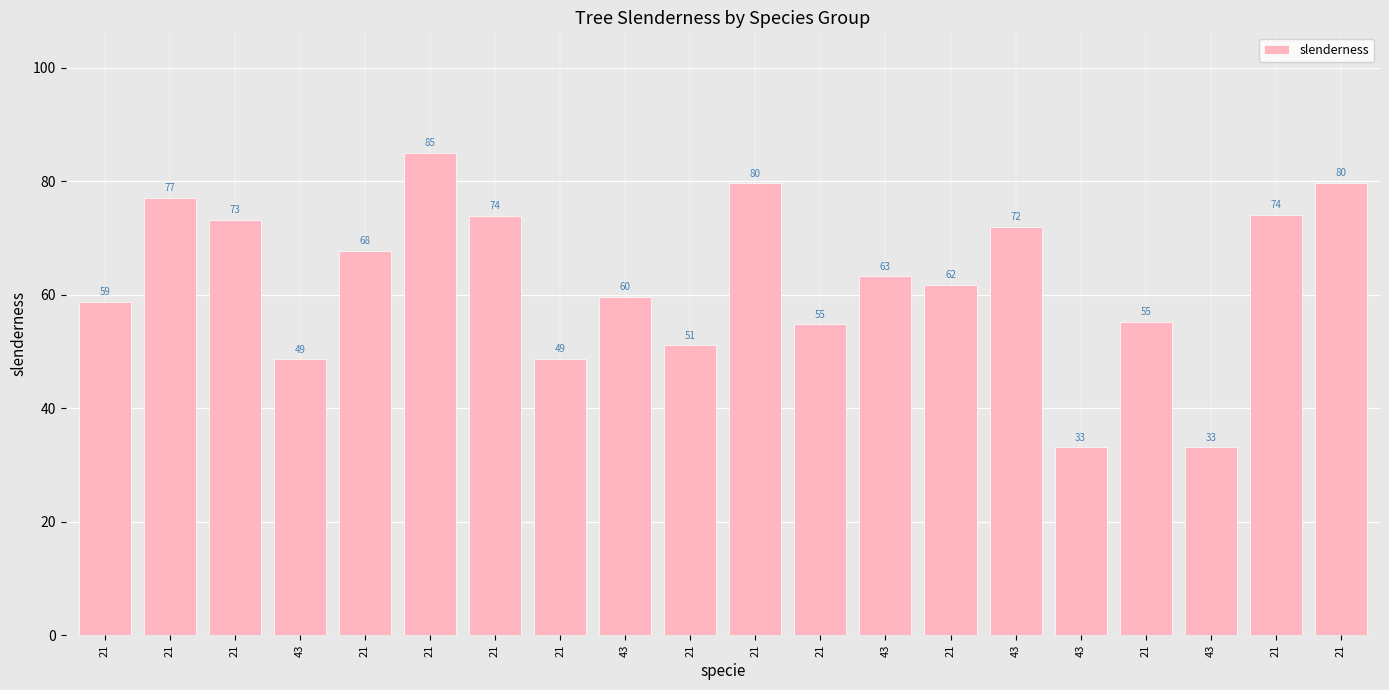

Where does the data first go above 63?

21